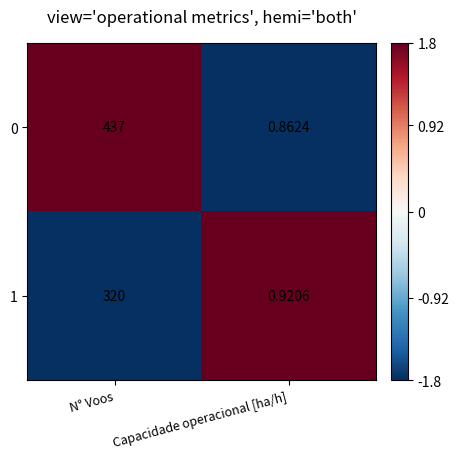

How many series are shown in this chart?

2